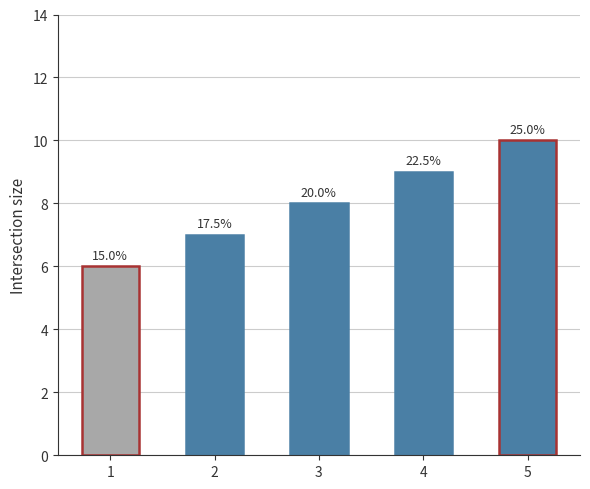

How many bars are there in total?

5